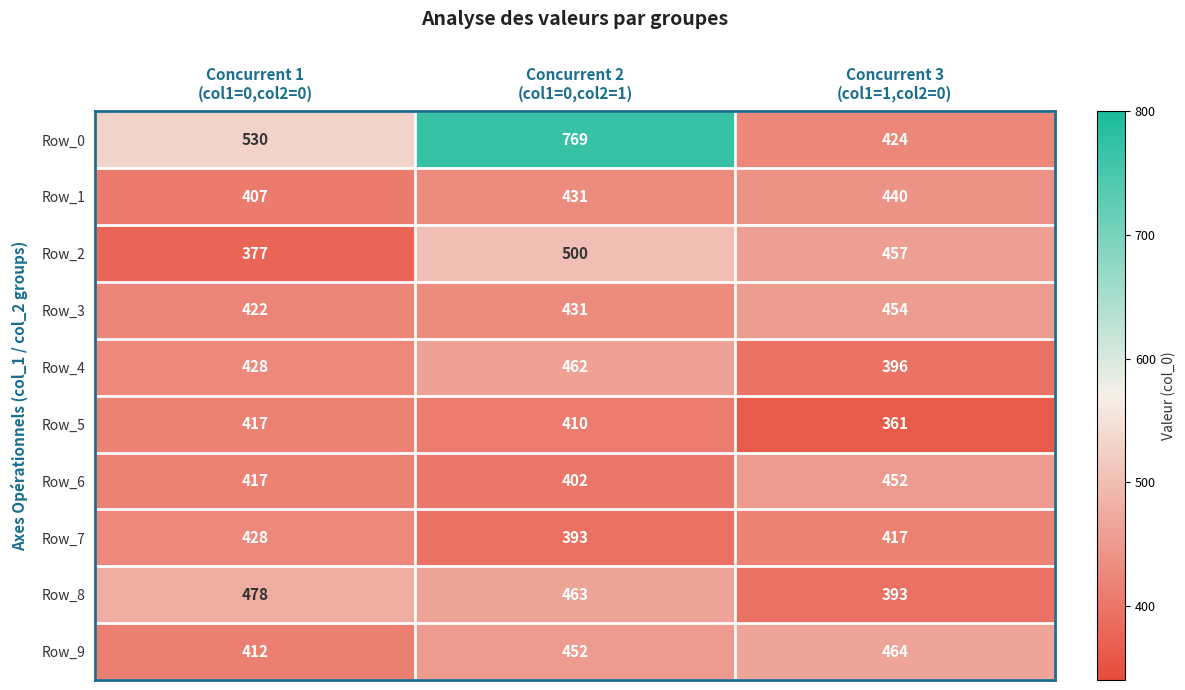

How many Row_6 values are between 402 and 452?

3